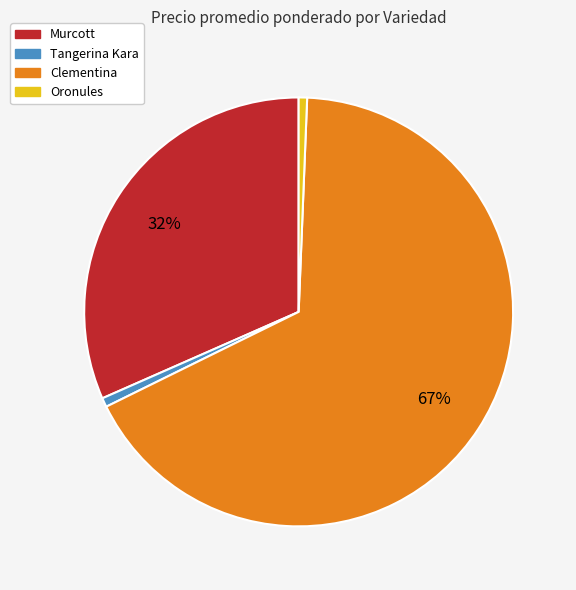

To the nearest percent, what is the average slice percentage?

25%